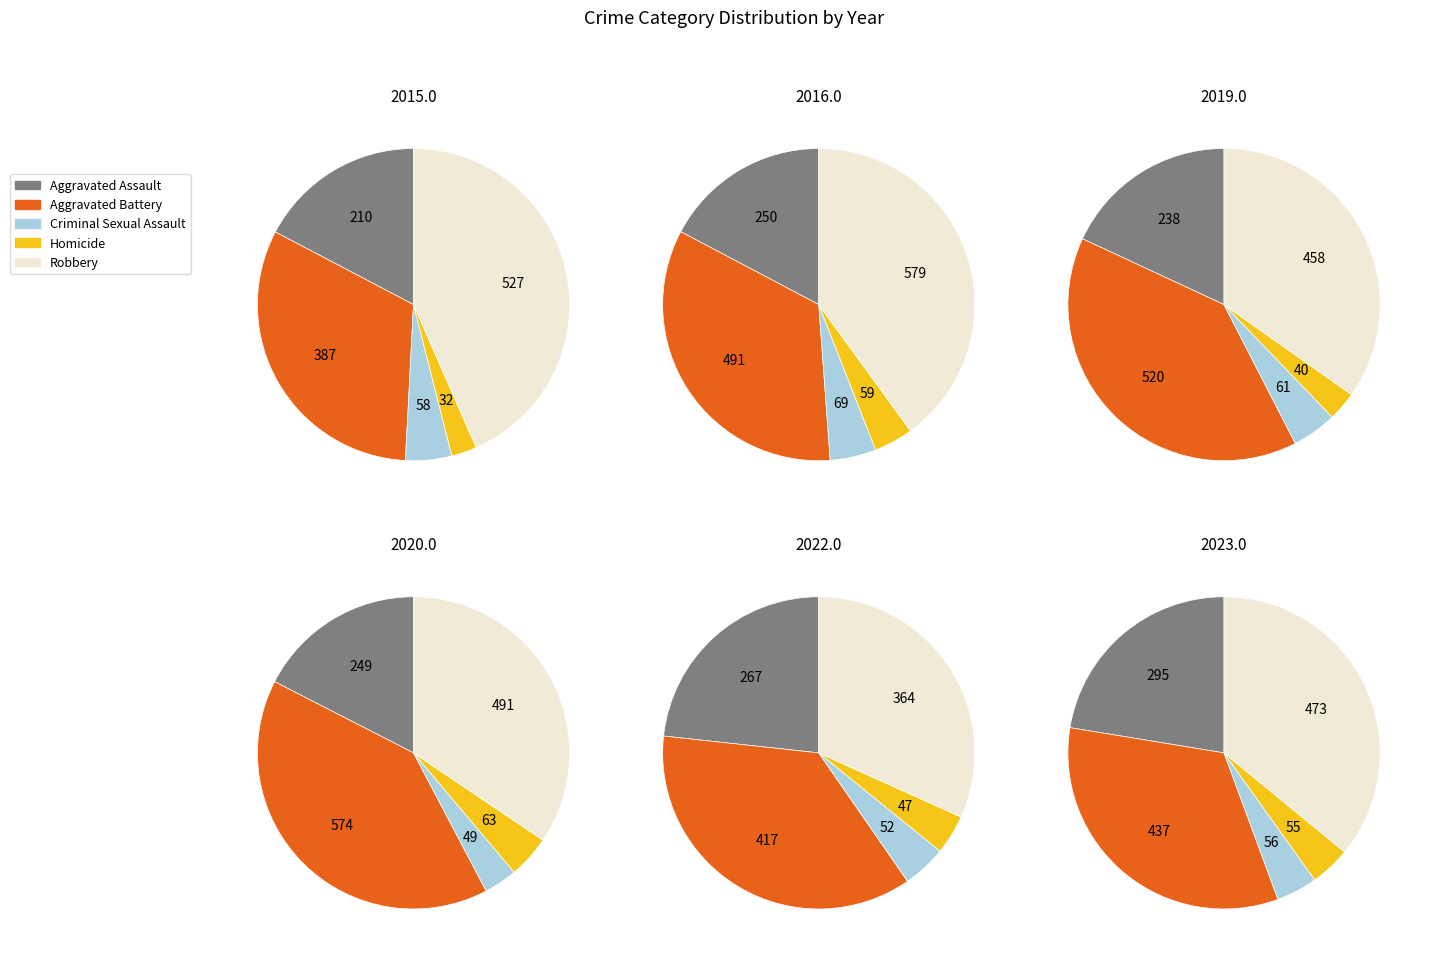

What is the ratio of the value at Aggravated Battery to the value at Aggravated Assault?

1.5